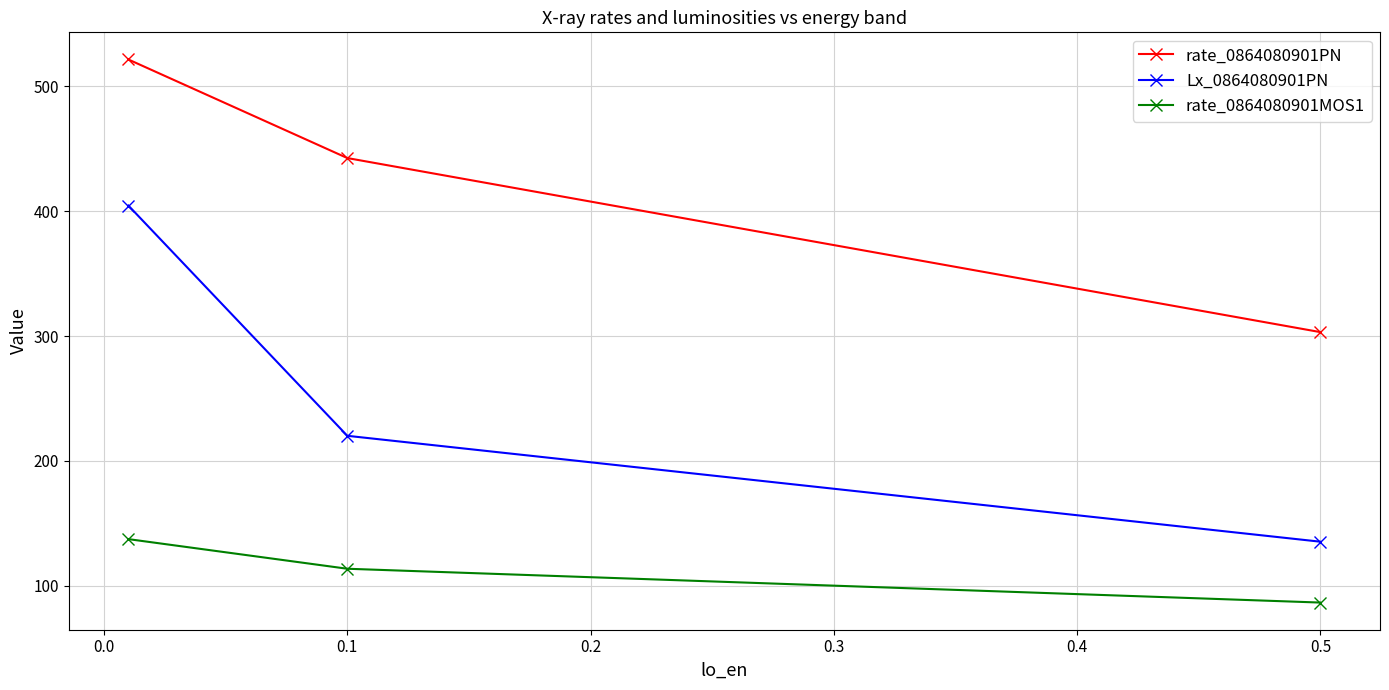

The rate_0864080901PN series shows 721.1 at 0.1. True or false?

False